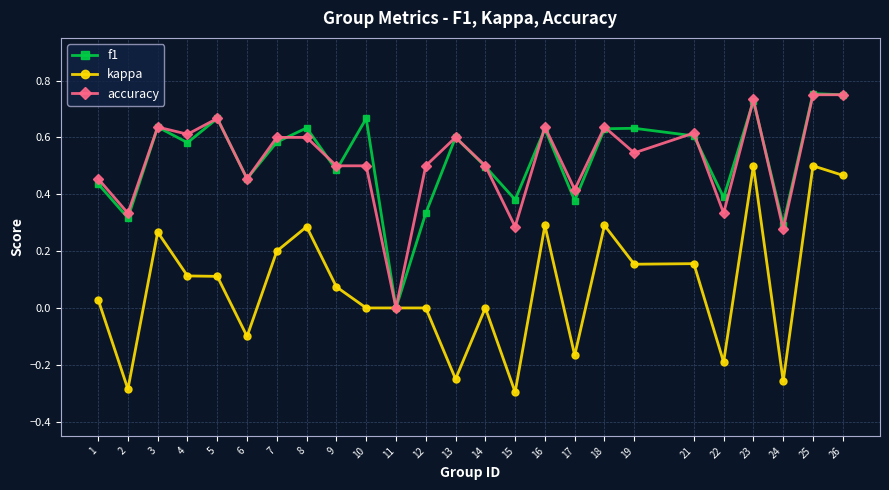

The value of kappa at 7 is 0.2. True or false?

True